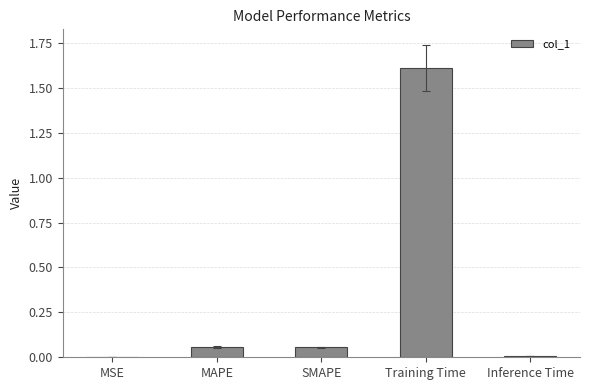

What is the greatest value displayed?

1.6